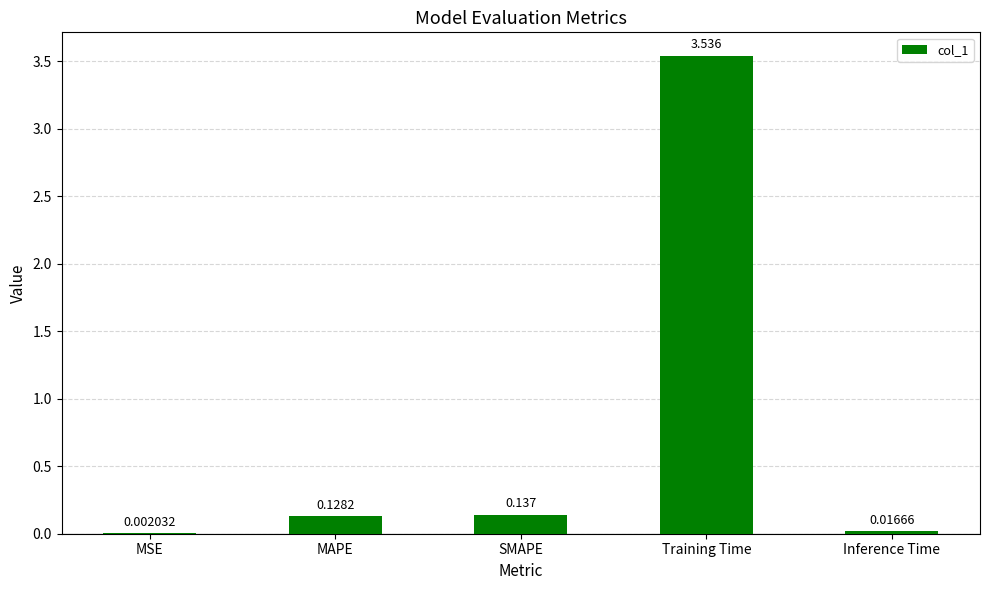

Where is the data nearest to the value 1?

SMAPE